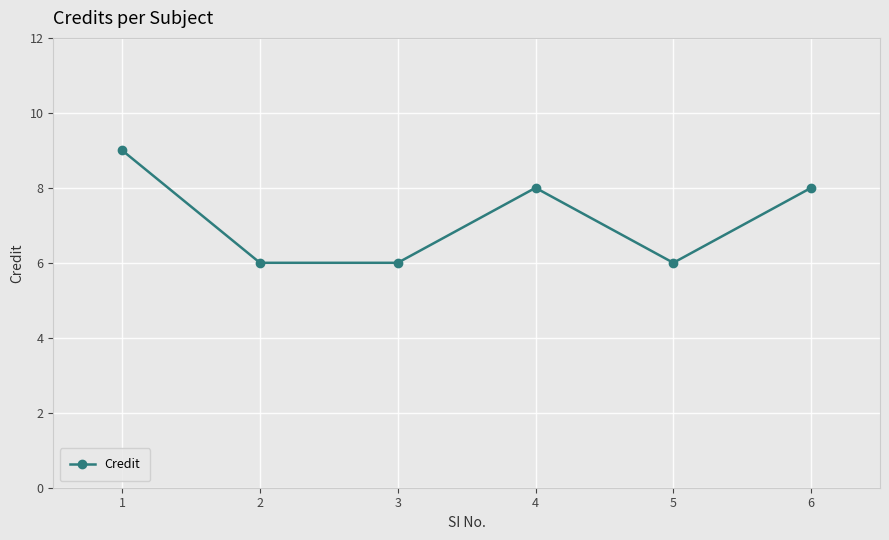

What is the value of the 2nd point from the left?

6